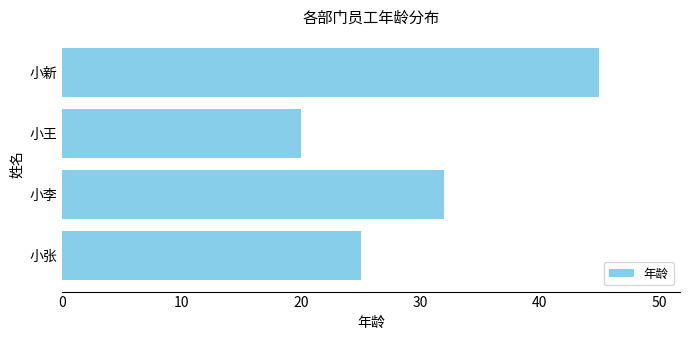

Are the bars horizontal?

Yes